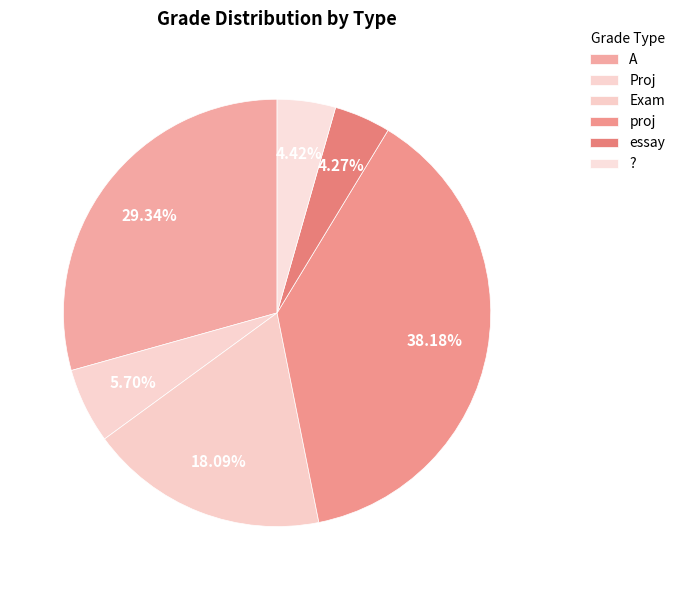

To the nearest percent, what is the difference between the largest and smallest slice percentages?

34%